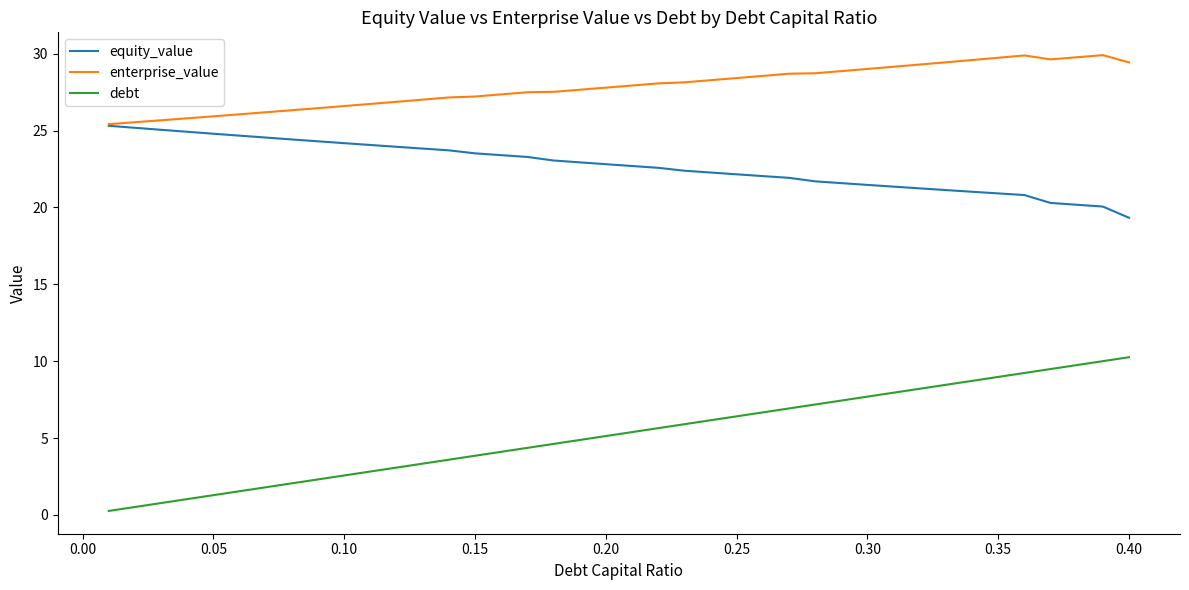

True or false: equity_value and debt intersect in this chart.

False